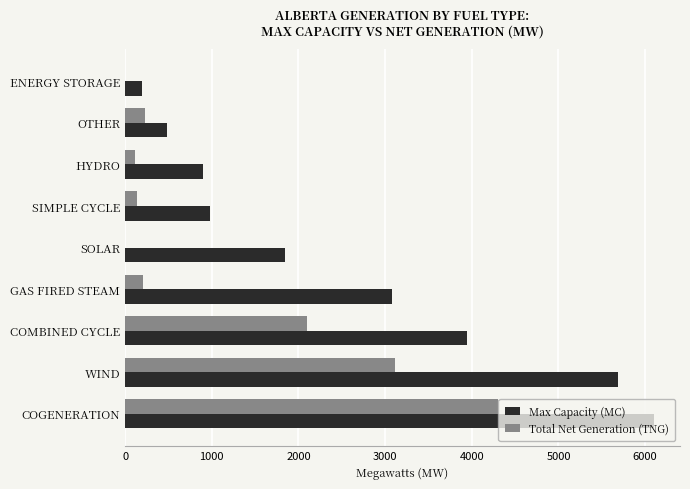

What is the sum of all Max Capacity (MC) values?

23203